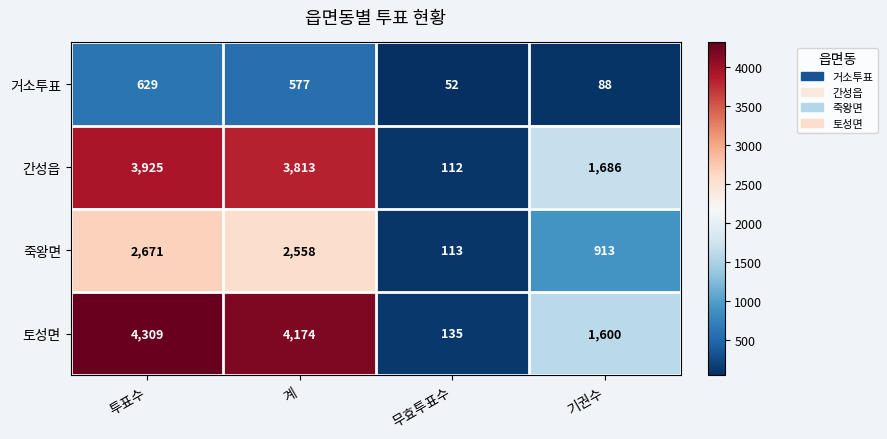

List the series in order of their peak value, highest first.

토성면, 간성읍, 죽왕면, 거소투표